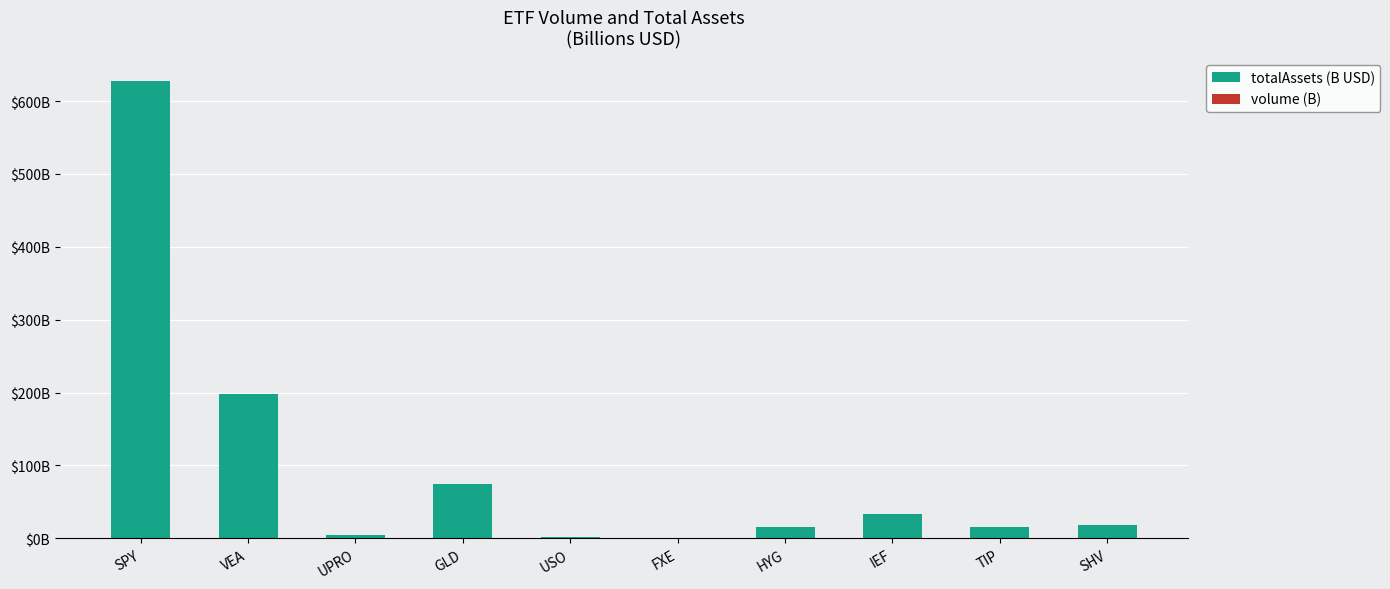

Are the bars grouped side by side (vs. stacked)?

No